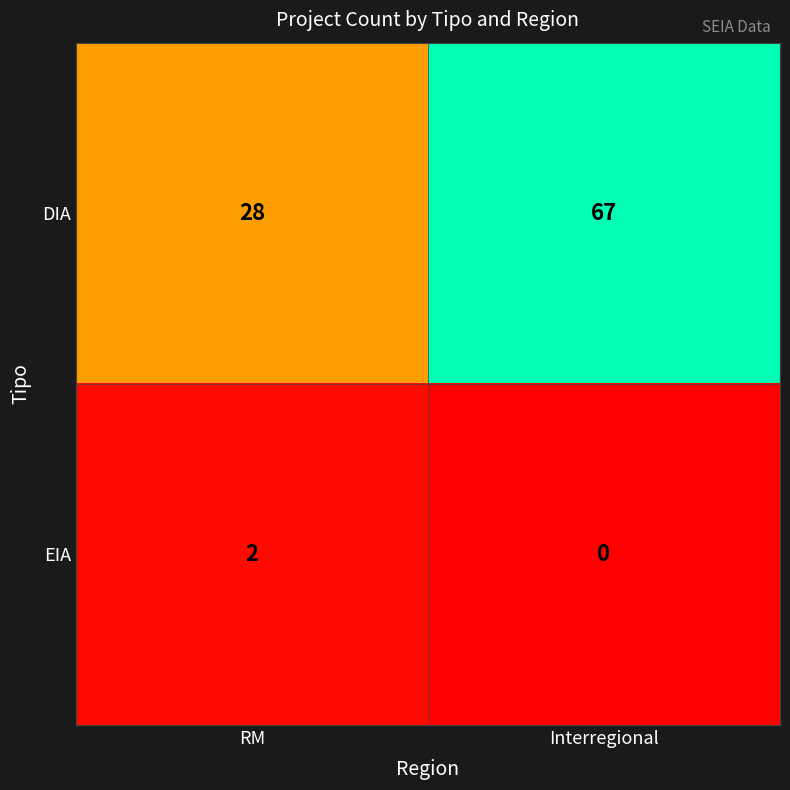

The DIA series shows 67 at Interregional. True or false?

True